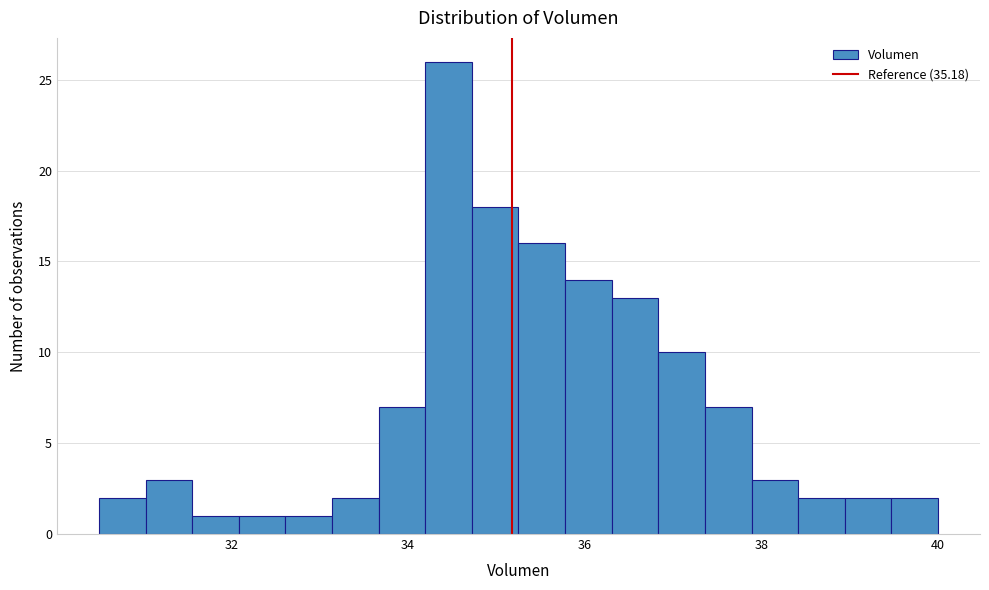

Read against the x-axis, roughly where is the centre of the tallest bar?

34.4